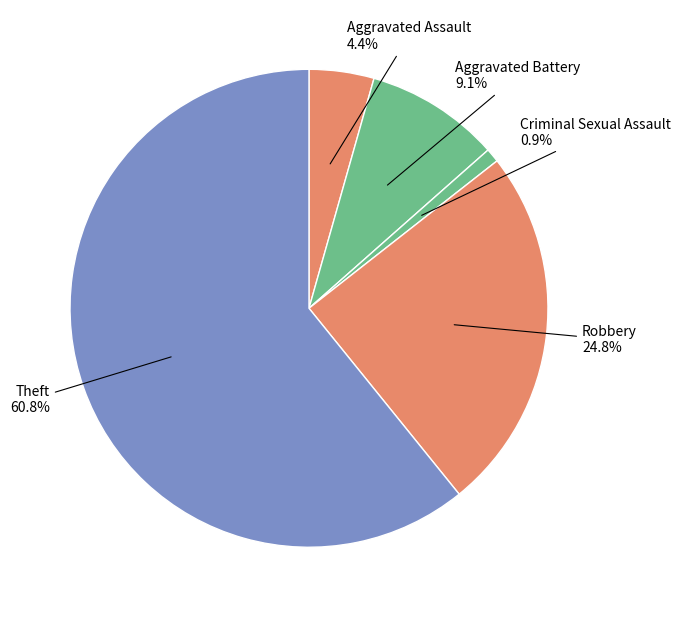

What is the largest slice in the pie chart?

Theft